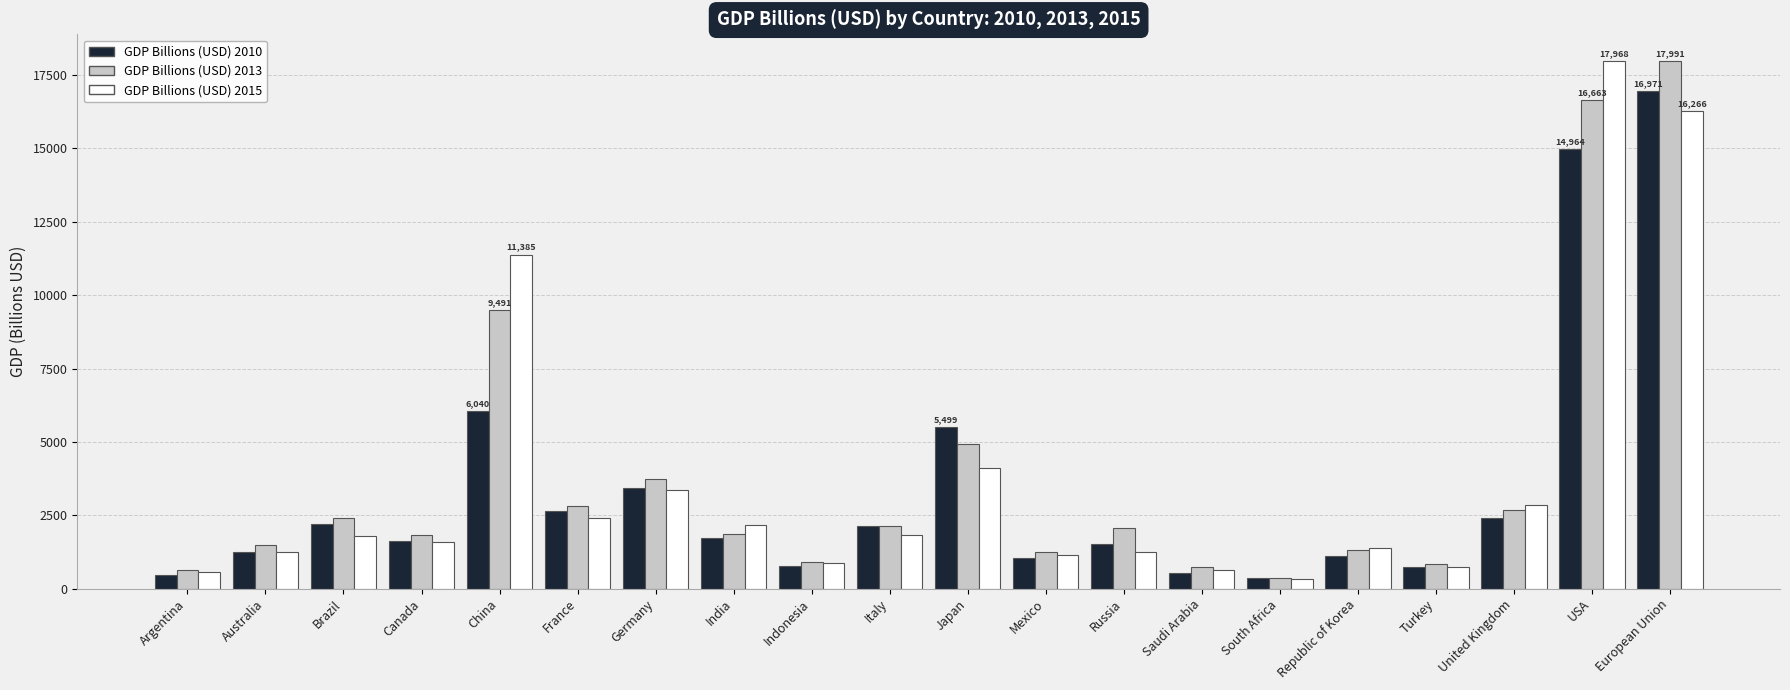

Is it true that GDP Billions (USD) 2015 equals 632.1 at Saudi Arabia?

True